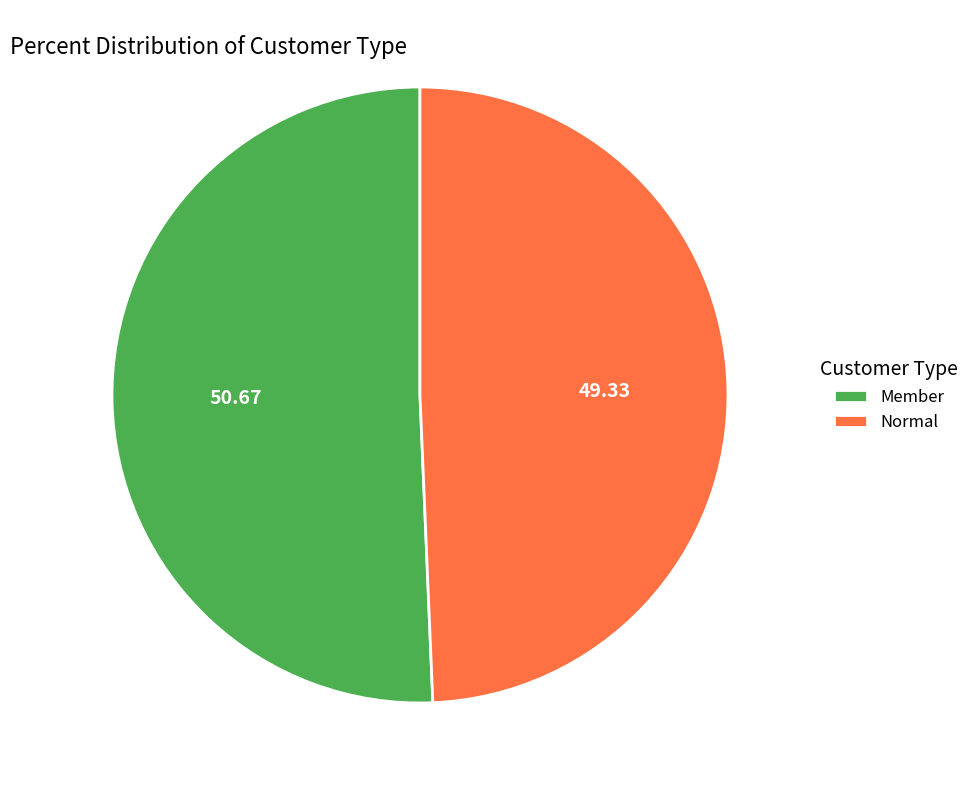

Does any single category account for the majority?

Yes